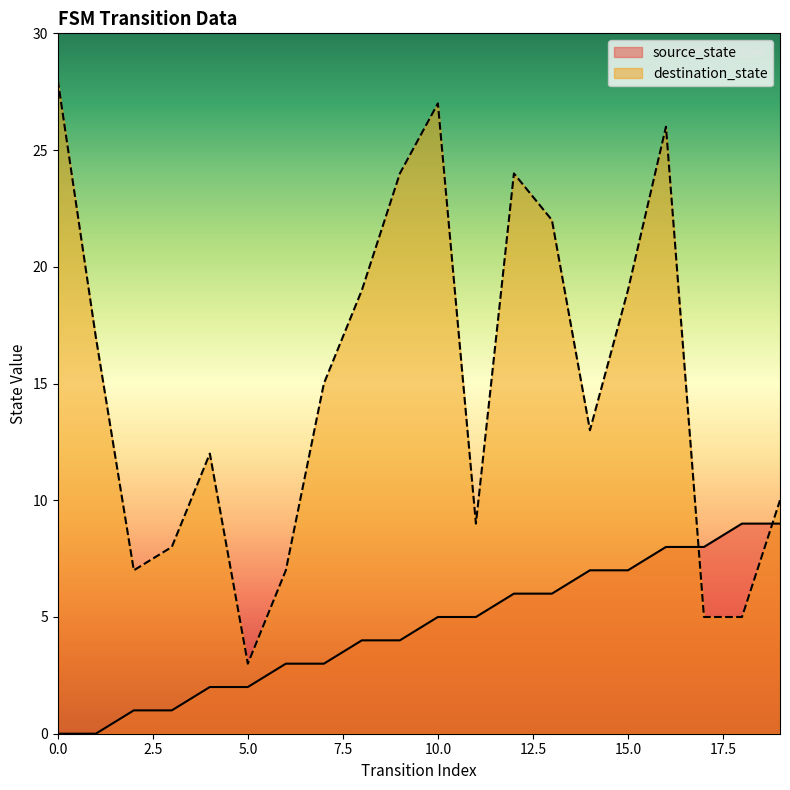

How many times do source_state and destination_state cross each other?

2